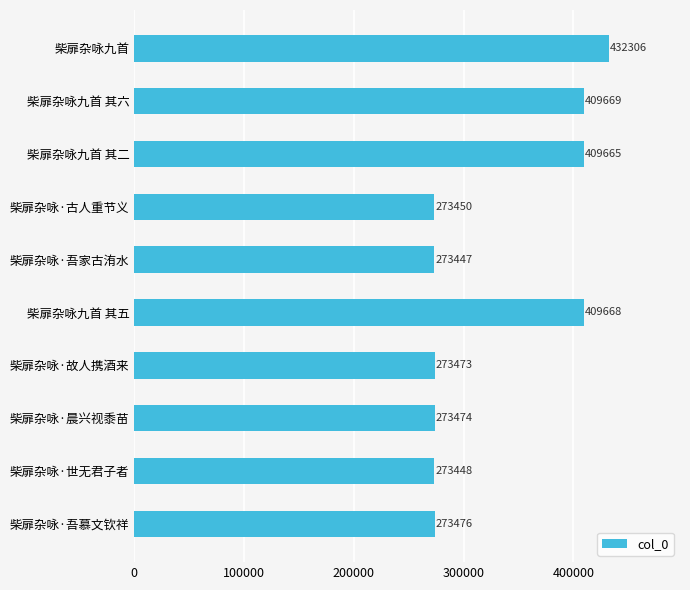

What value does the data have at 柴扉杂咏九首 其五, to the nearest 50?

409650